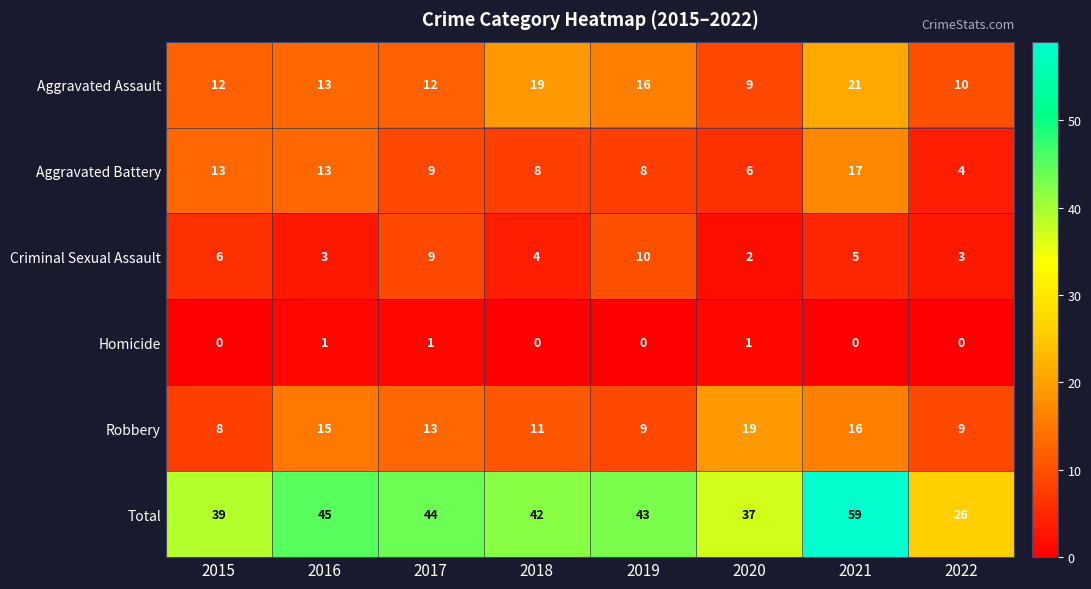

List the series in order of their peak value, highest first.

Total, Aggravated Assault, Robbery, Aggravated Battery, Criminal Sexual Assault, Homicide